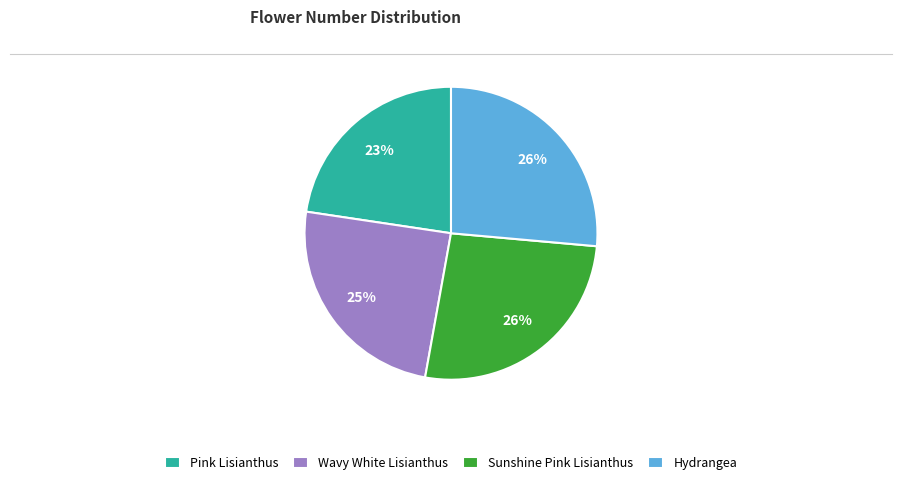

To the nearest percent, what percentage of the pie is Sunshine Pink Lisianthus?

26%